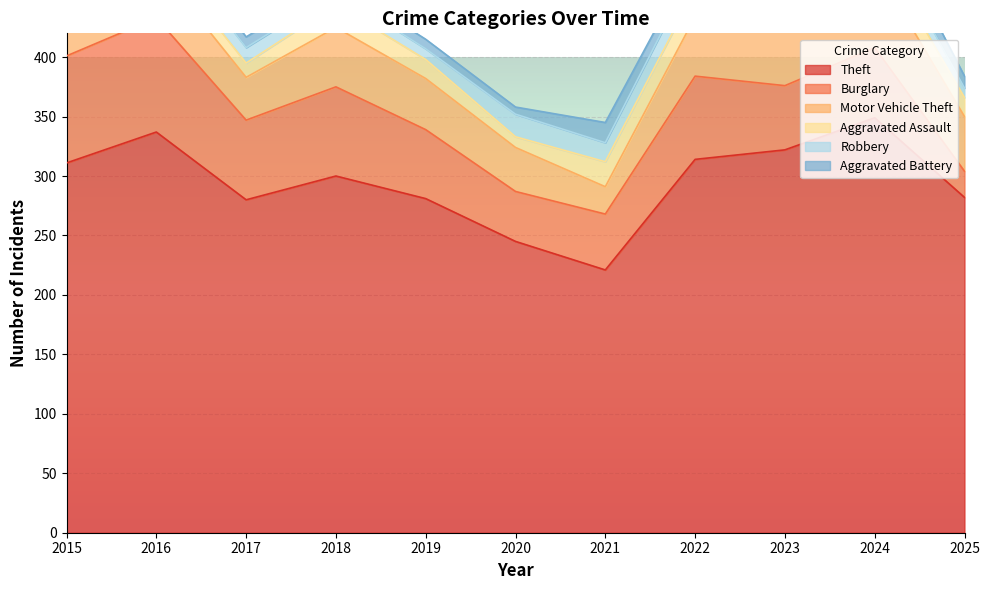

At which category is the sum across all series the highest?

2024